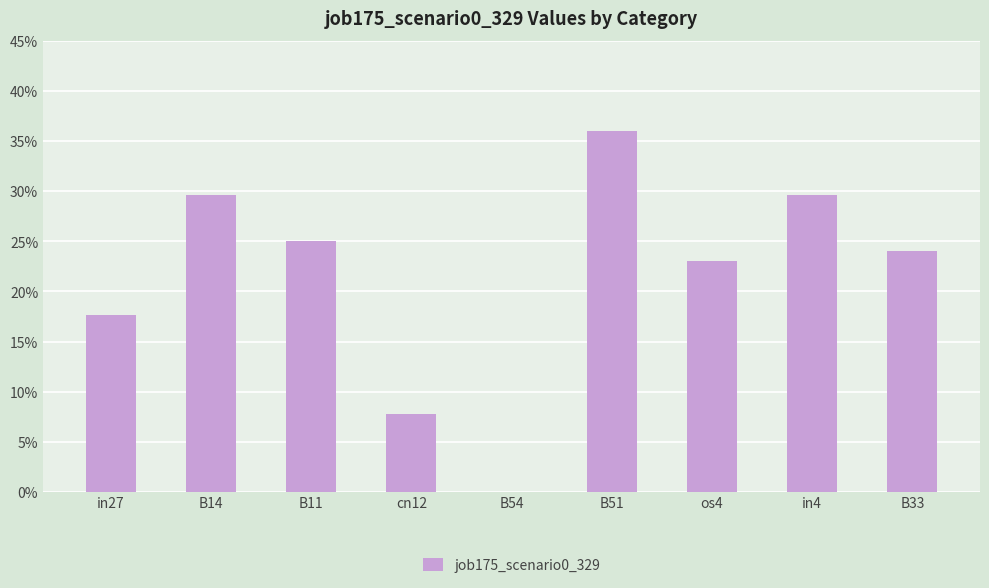

What is the label of the 5th bar from the right?

B54